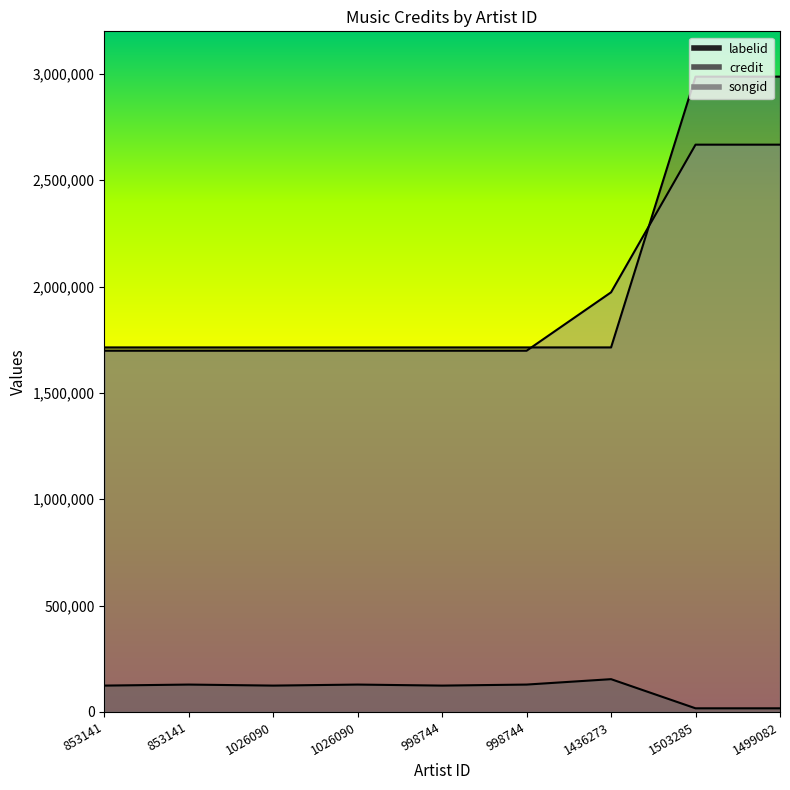

What is the label of the 4th point from the right?

998744